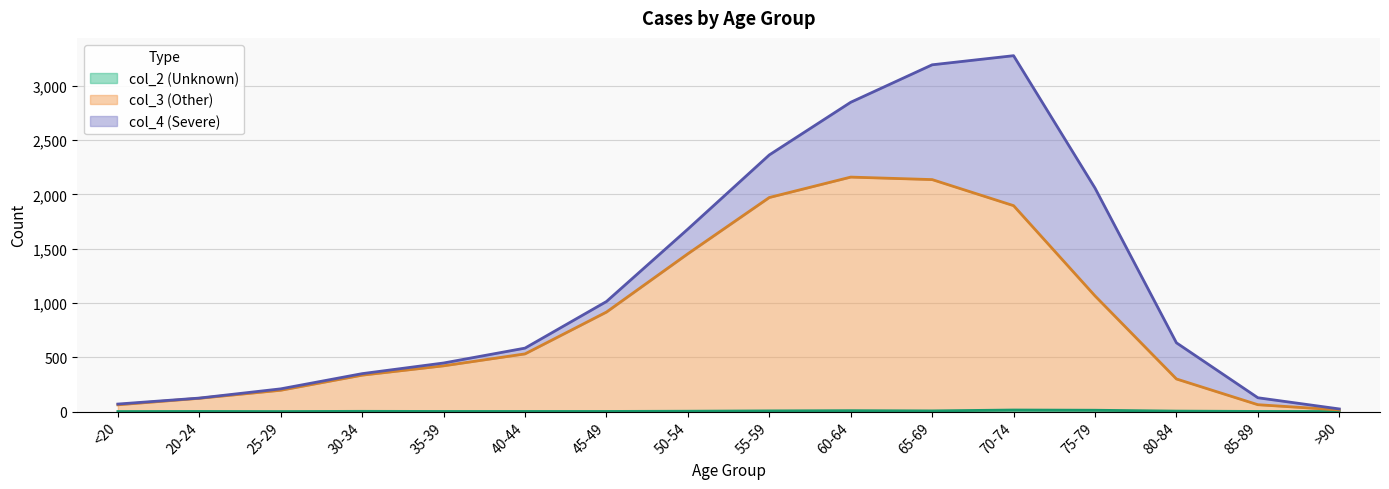

Count the number of data series in this chart.

3